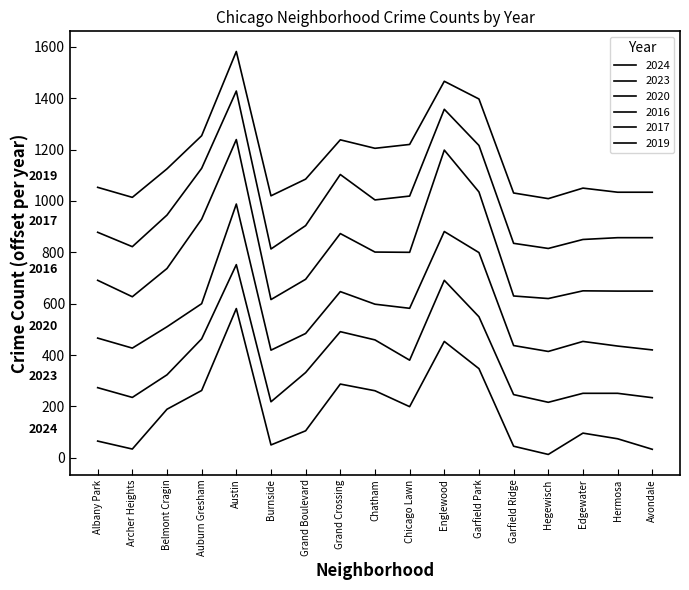

Reading left to right, extract all data points from this chart.

2024: 65	34	189	262	581	50	105	287	261	199	453	347	45	13	96	74	33
2023: 273	235	323	463	752	218	332	491	459	380	691	549	246	216	251	251	234
2020: 466	427	510	600	988	419	484	647	598	582	881	799	437	414	453	435	420
2016: 691	627	737	929	1239	616	695	873	801	800	1198	1035	630	620	650	649	649
2017: 878	822	945	1127	1428	813	904	1103	1004	1019	1357	1216	835	815	850	857	857
2019: 1053	1014	1125	1254	1582	1020	1085	1238	1205	1220	1466	1397	1031	1009	1050	1034	1034